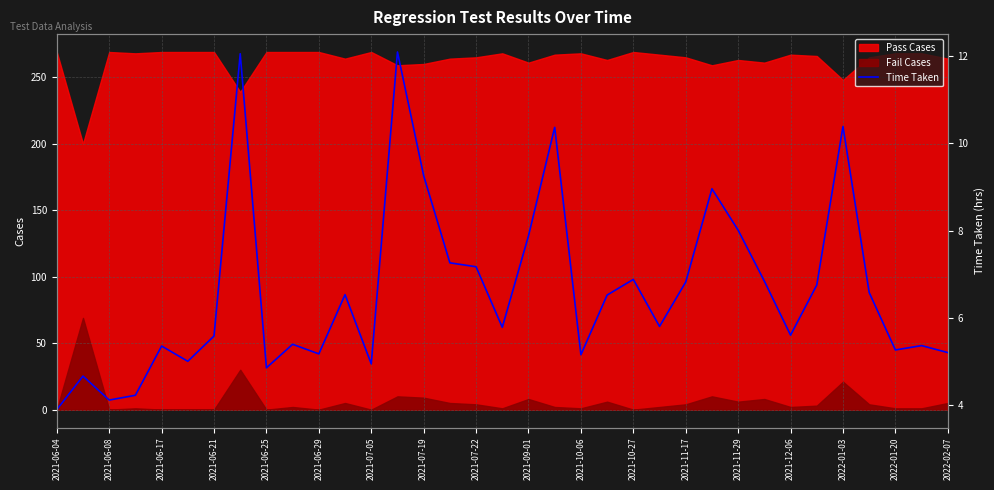

What is the minimum value shown in the chart?

3.9